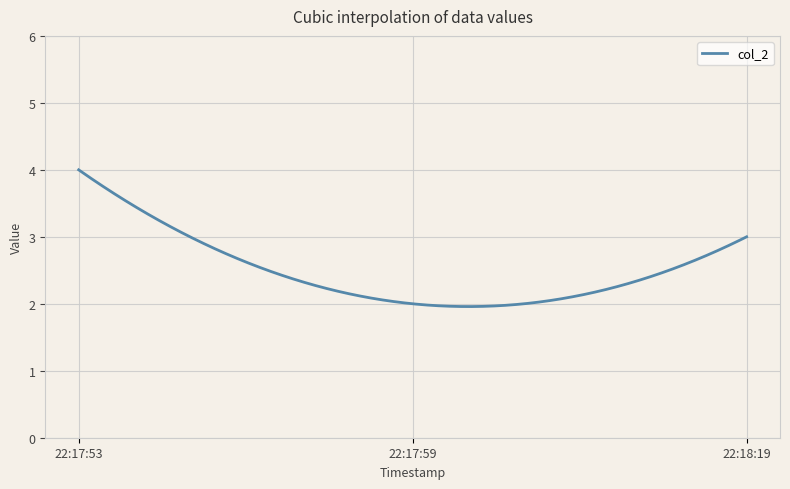

What is the difference between the maximum and minimum values?

2.0